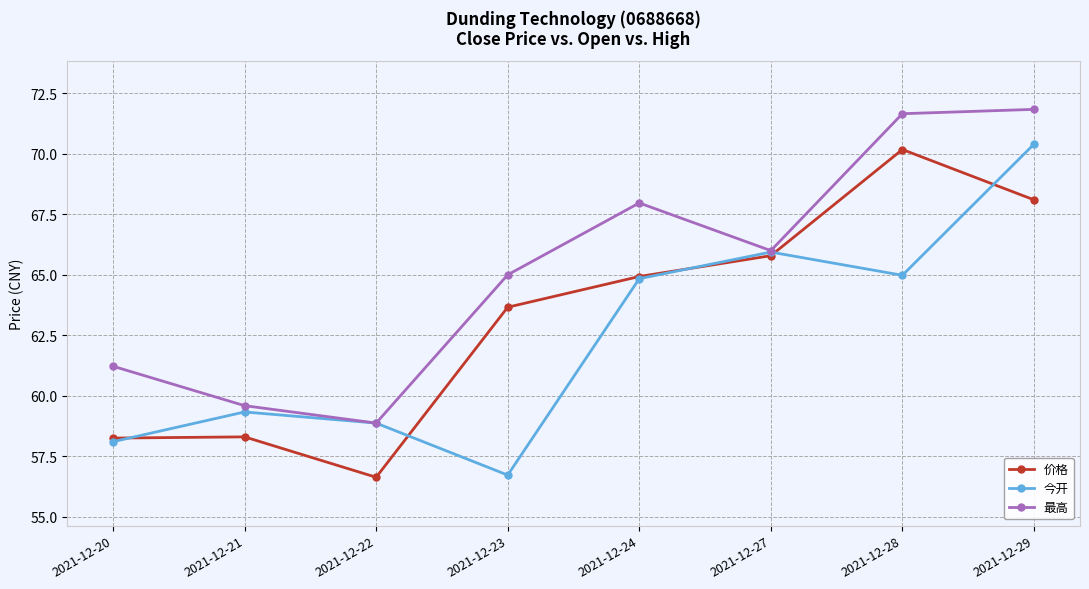

List the series in order of their peak value, lowest first.

价格, 今开, 最高